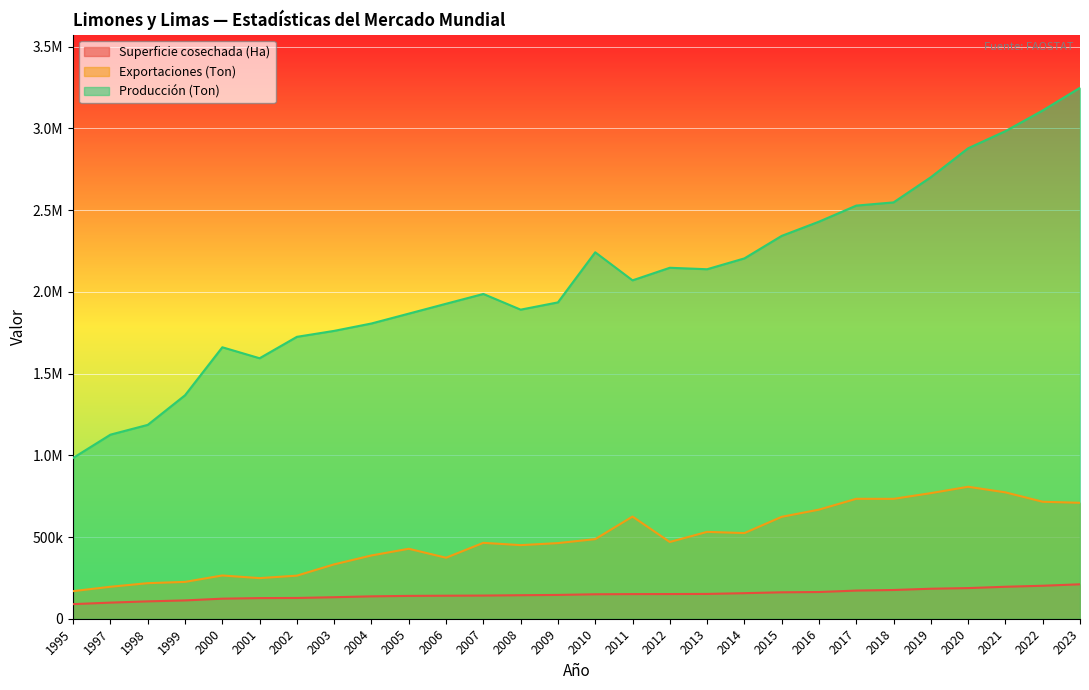

True or false: Exportaciones (Ton) has more than 1 points higher than both neighbors.

True